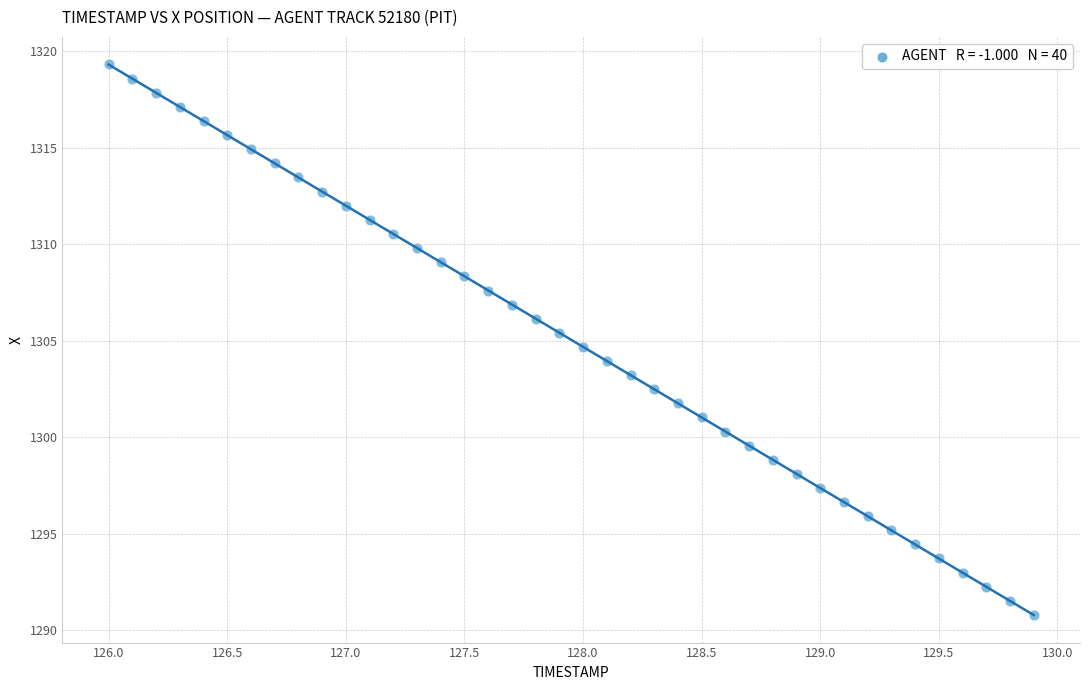

What is the range of X values (max minus min)?

3.9